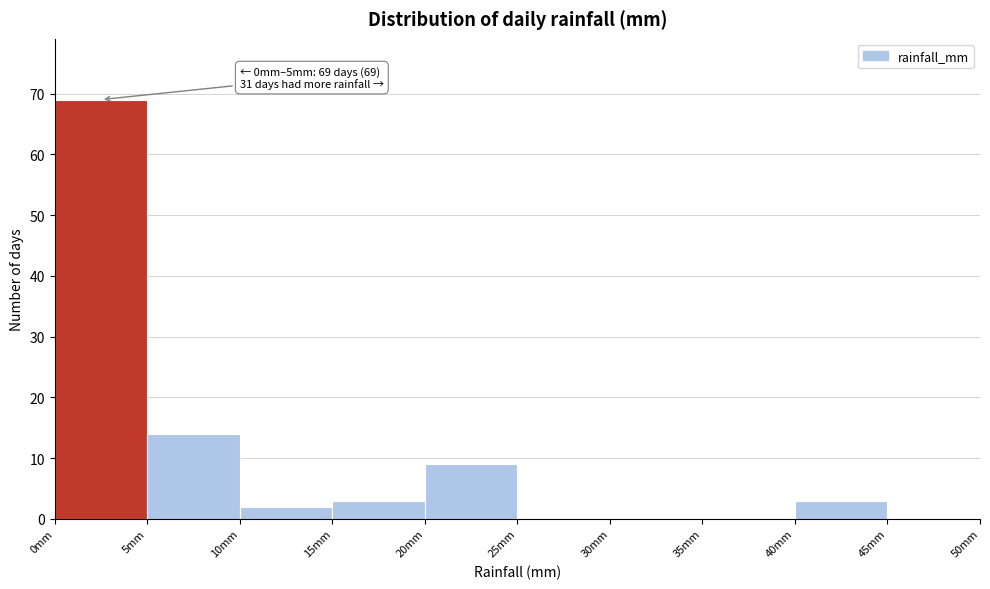

Over which range of the x-axis is the bar tallest?

0 to 5